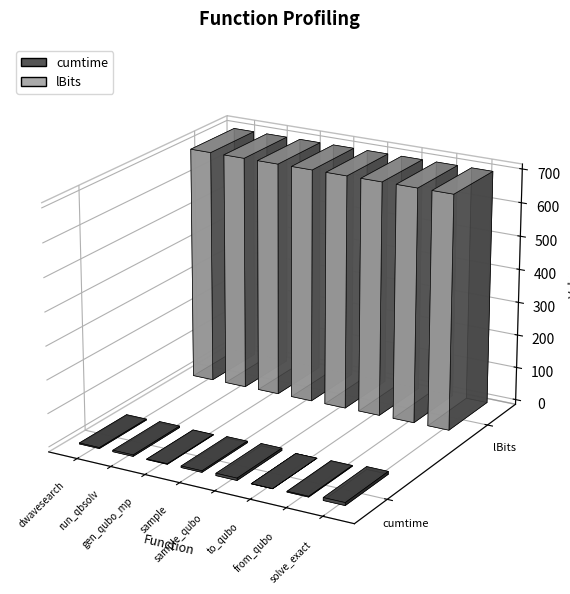

How many groups of bars are there?

8